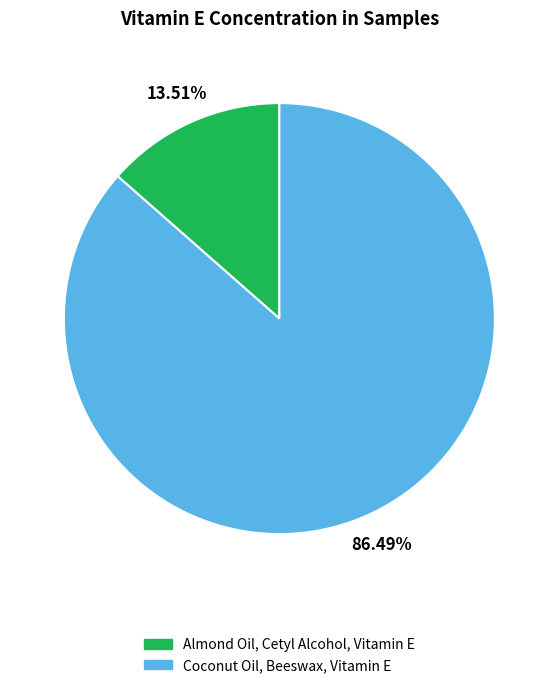

True or false: Almond Oil, Cetyl Alcohol, Vitamin E accounts for 14% of the total.

True